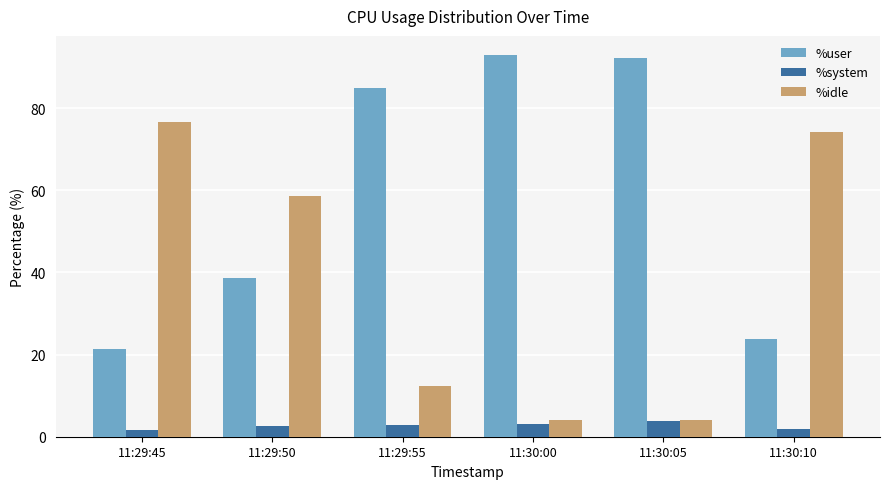

What is the value of the %system bar at the 4th from the left?

3.1